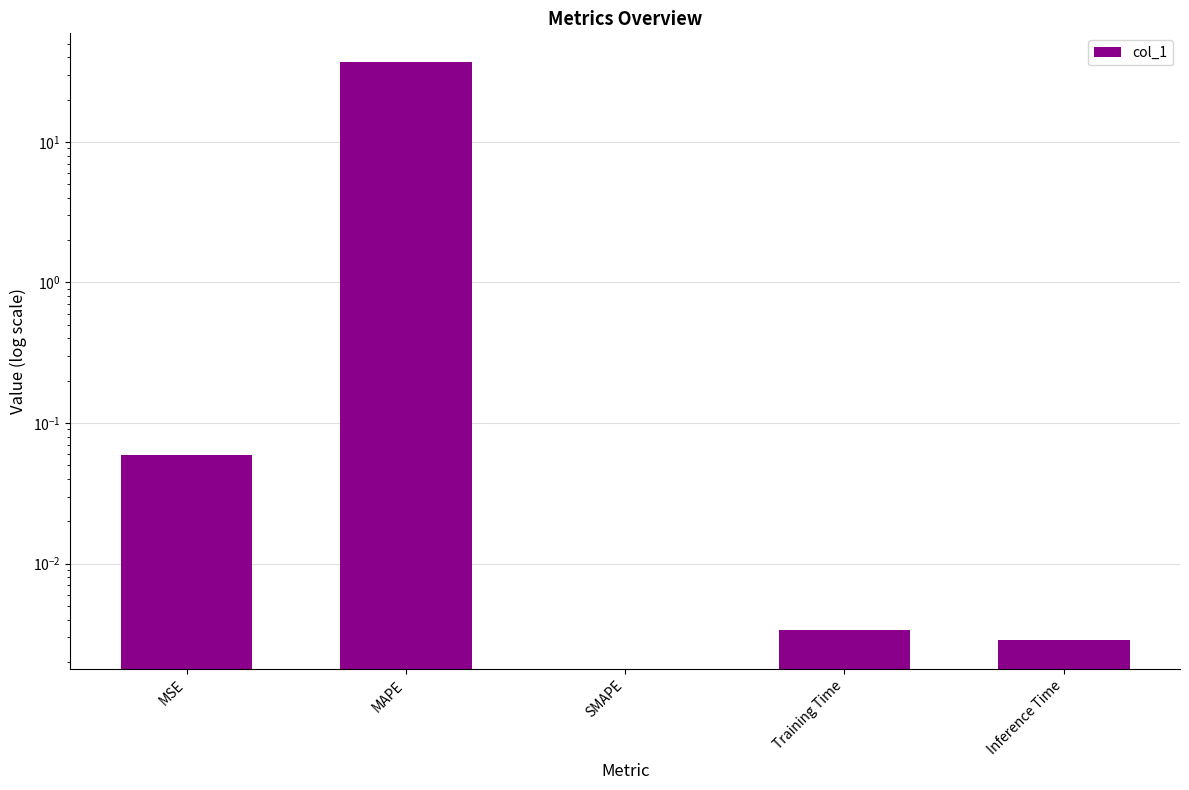

Is it true that the value at Inference Time is 0.0?

True